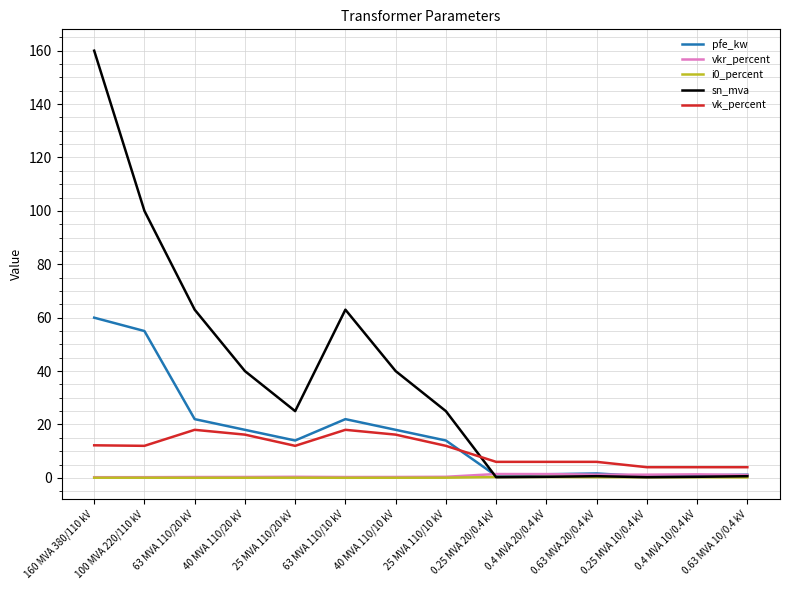

True or false: sn_mva has a value of 262.5 at 160 MVA 380/110 kV.

False